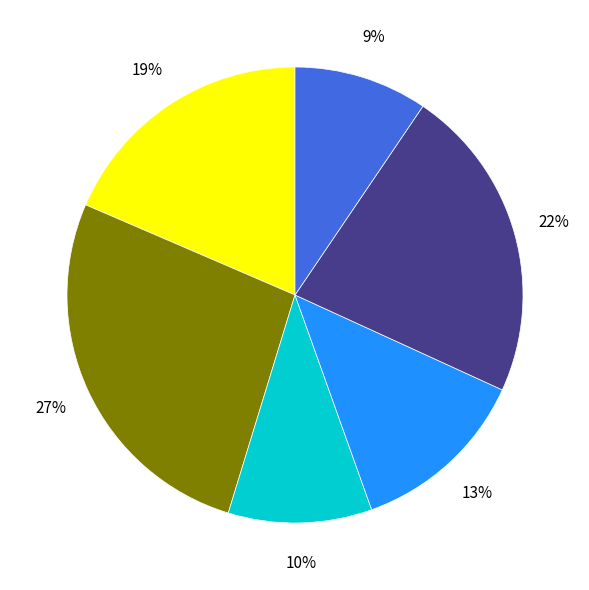

Is there a majority slice in this chart?

No